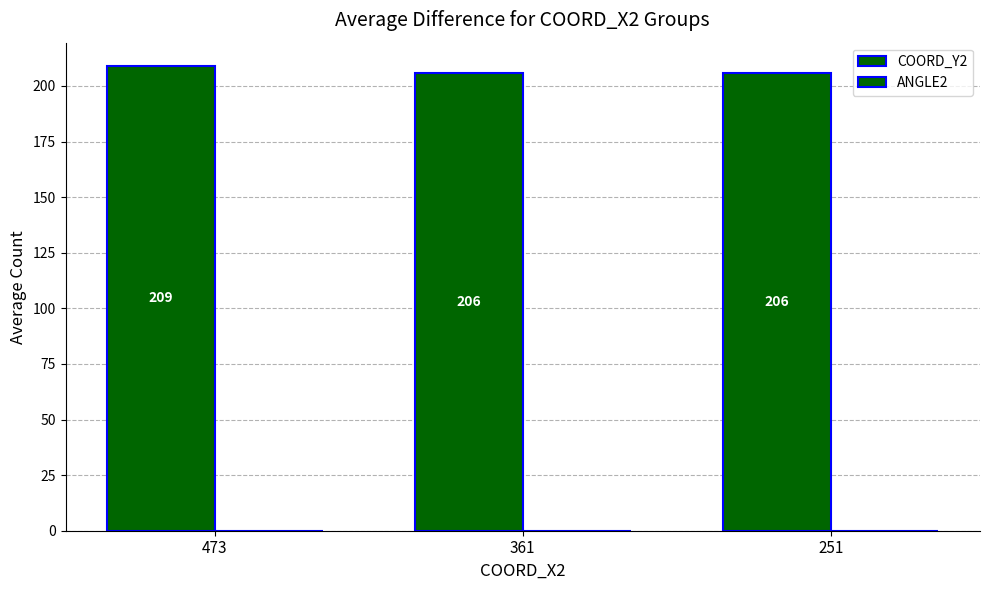

Reading left to right, transcribe all the data shown in this chart.

COORD_Y2: 209	206	206
ANGLE2: 0	0	0